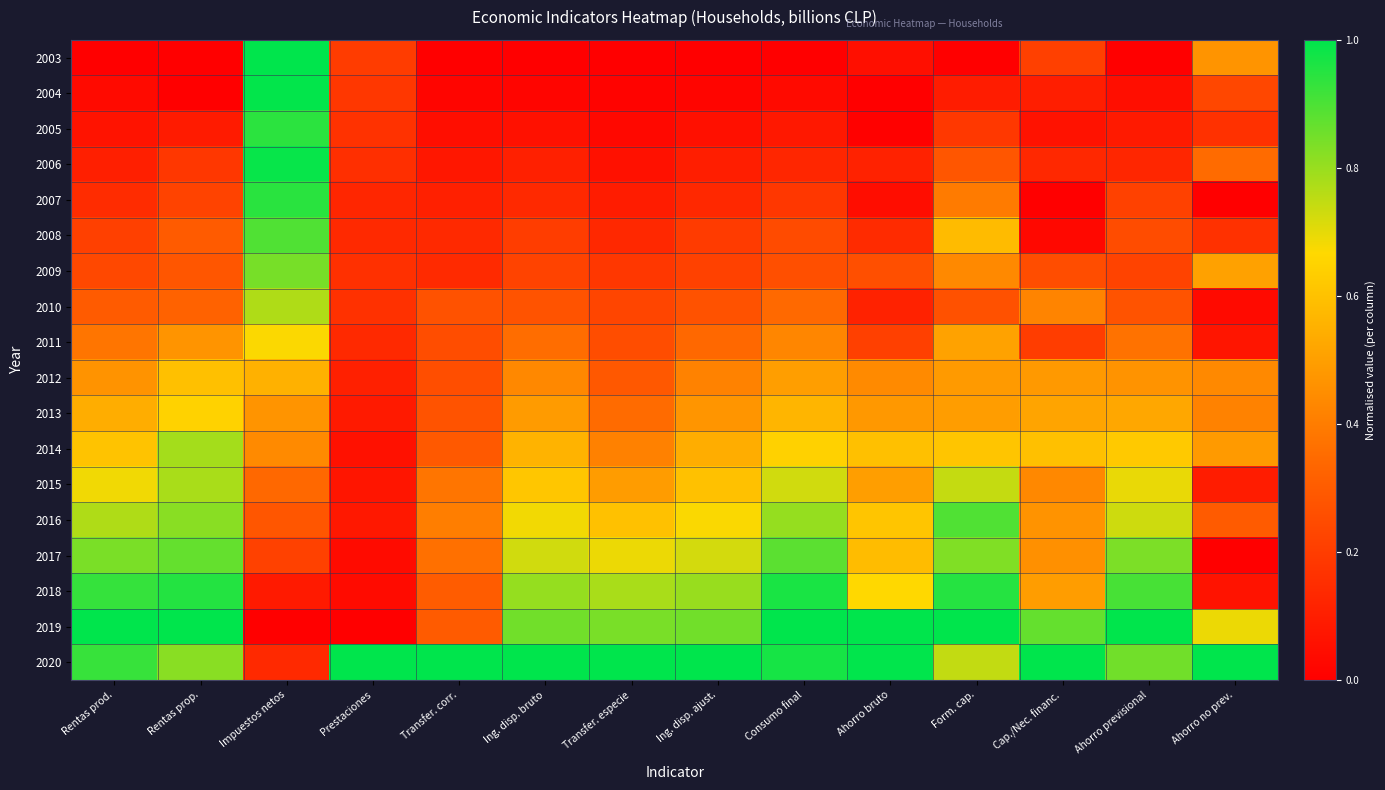

What is the spread (max minus min) of values at Form. cap.?

1.0